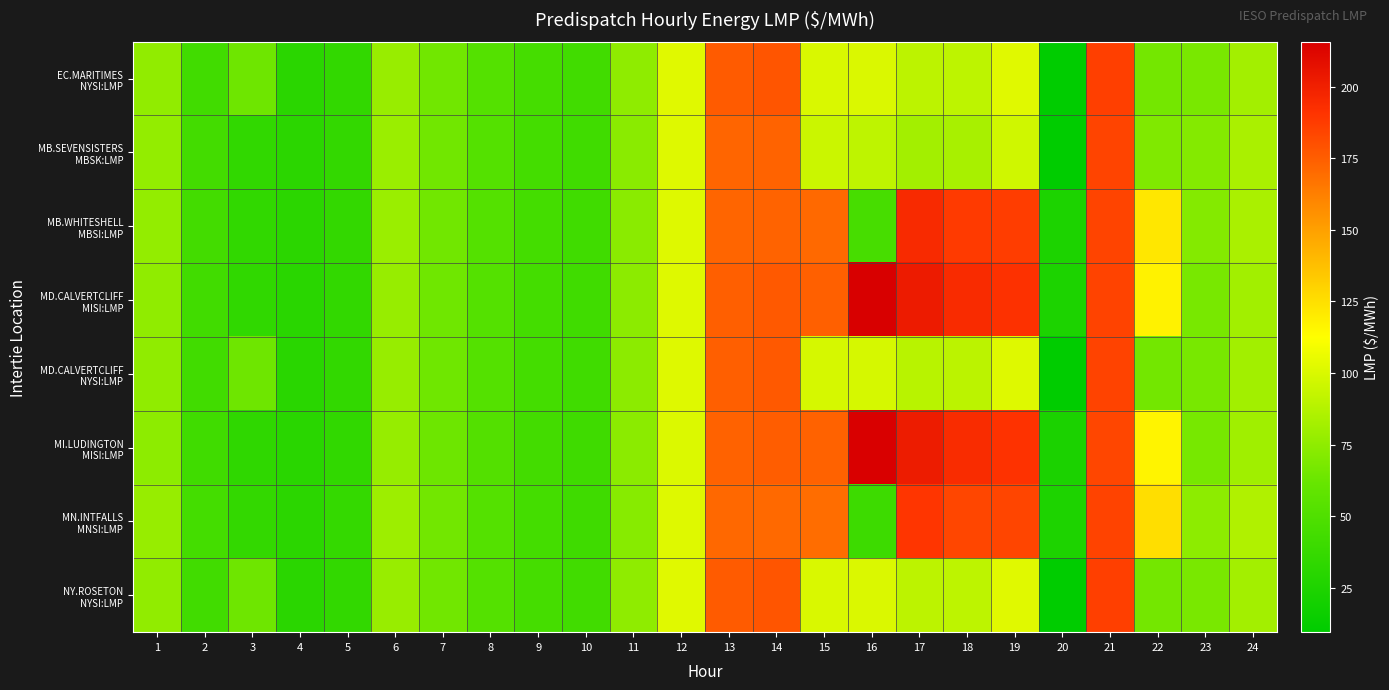

Count the number of data series in this chart.

8